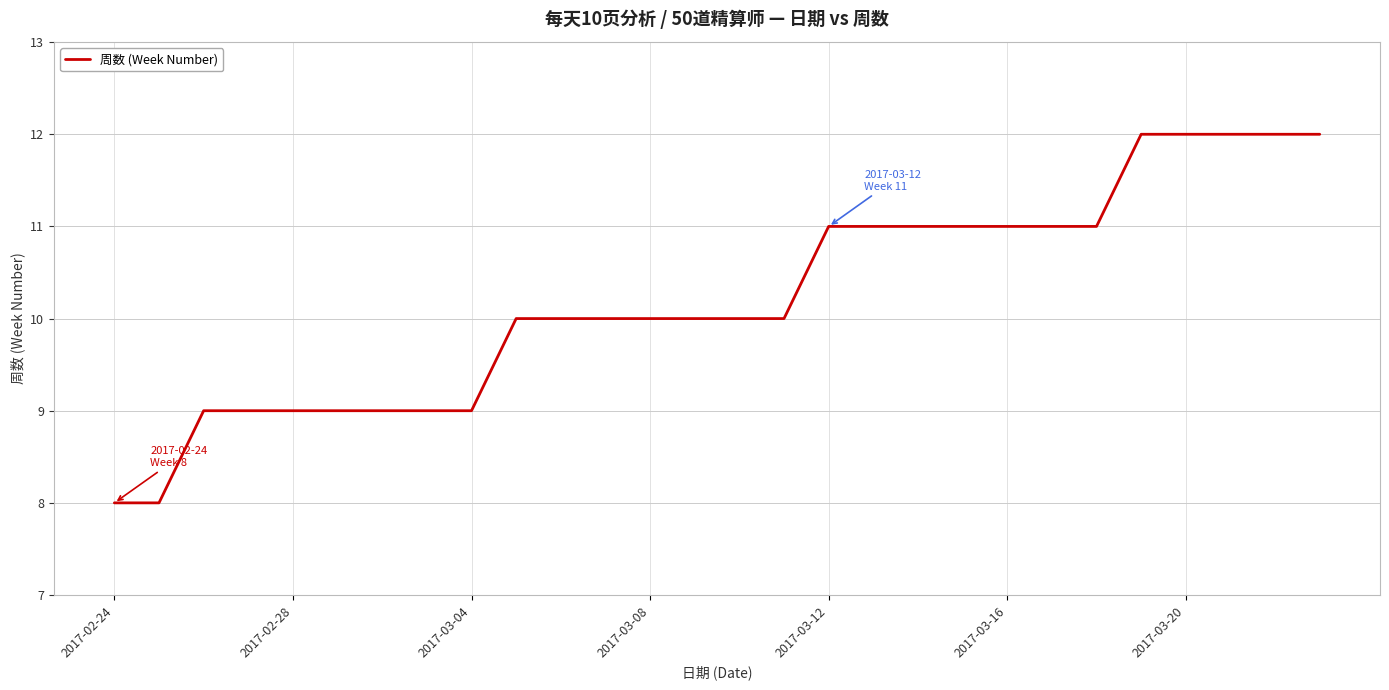

What is the sum of all values?

286